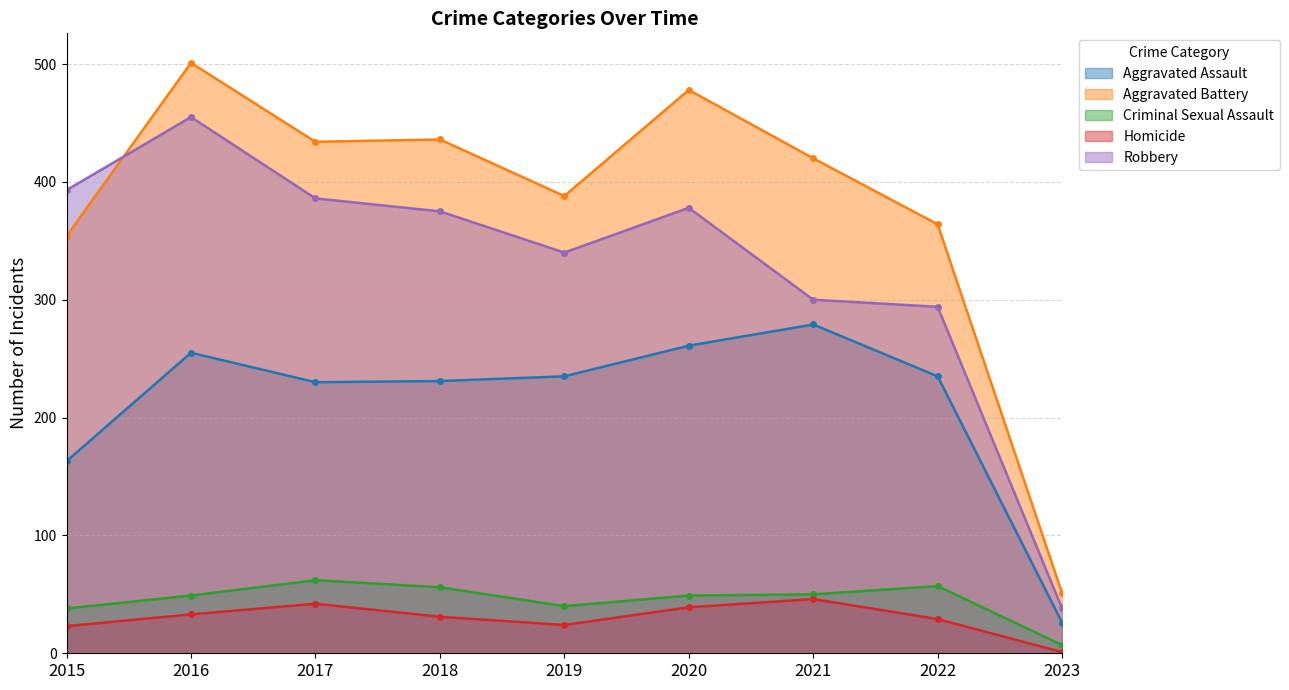

Reading left to right, extract all data points from this chart.

Aggravated Assault: 2015=163	2016=255	2017=230	2018=231	2019=235	2020=261	2021=279	2022=235	2023=26
Aggravated Battery: 2015=354	2016=501	2017=434	2018=436	2019=388	2020=478	2021=420	2022=364	2023=51
Criminal Sexual Assault: 2015=38	2016=49	2017=62	2018=56	2019=40	2020=49	2021=50	2022=57	2023=7
Homicide: 2015=23	2016=33	2017=42	2018=31	2019=24	2020=39	2021=46	2022=29	2023=1
Robbery: 2015=393	2016=455	2017=386	2018=375	2019=340	2020=378	2021=300	2022=294	2023=38